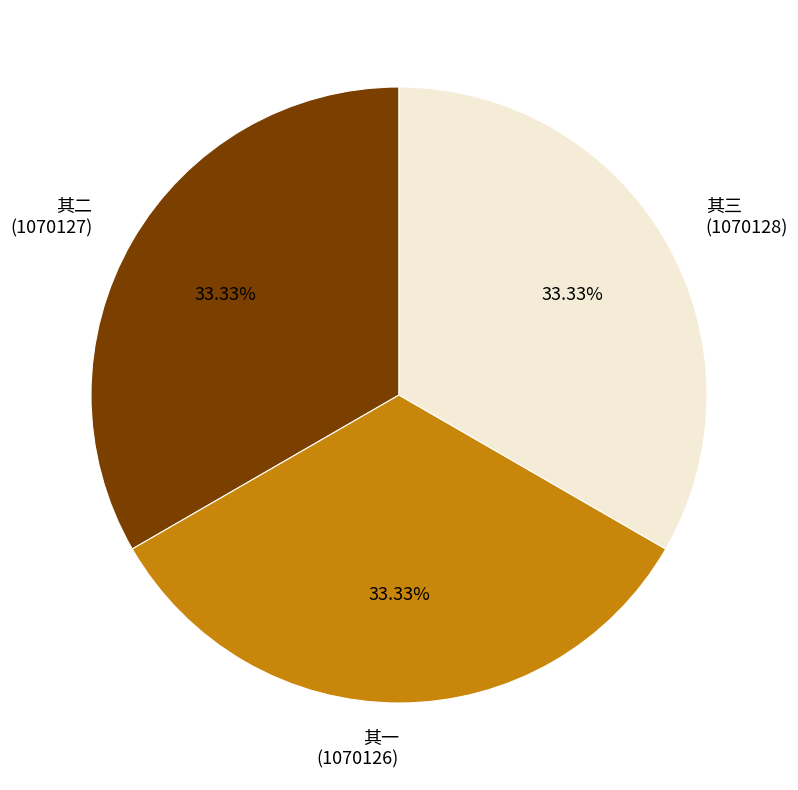

Does any single category account for the majority?

No